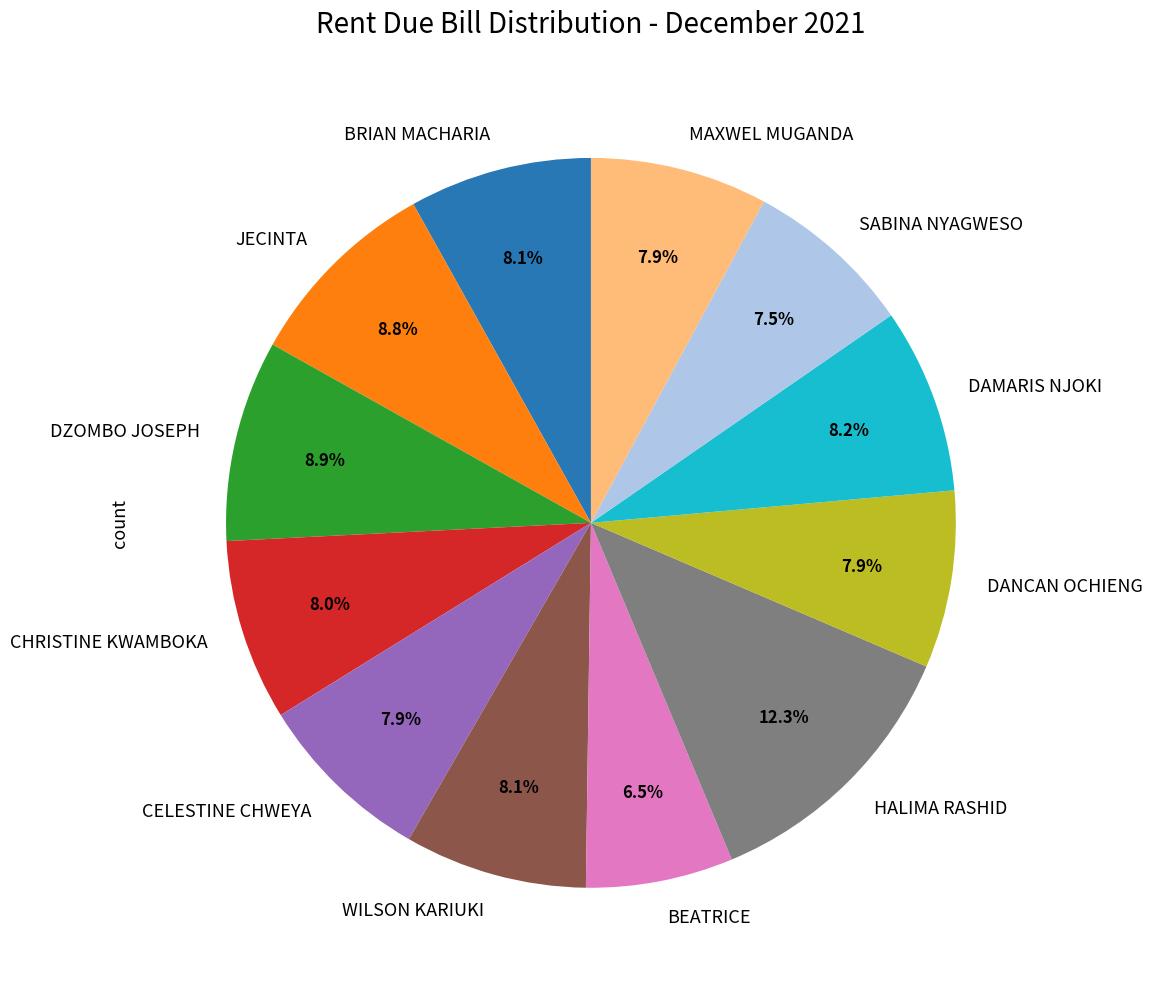

To the nearest percent, what is the difference between the largest and smallest slice percentages?

6%